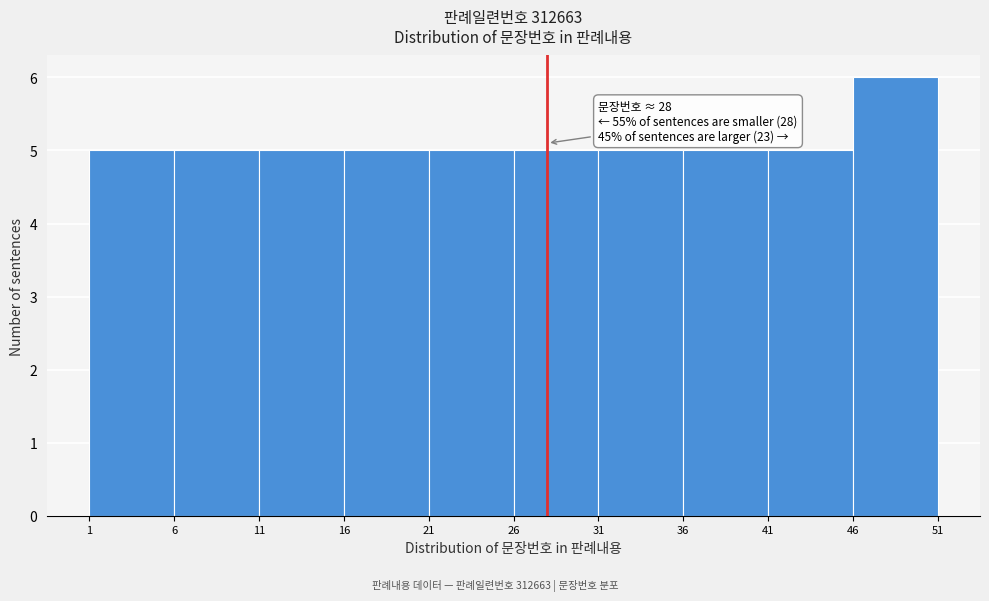

Which range on the x-axis has the tallest bar?

46 to 51